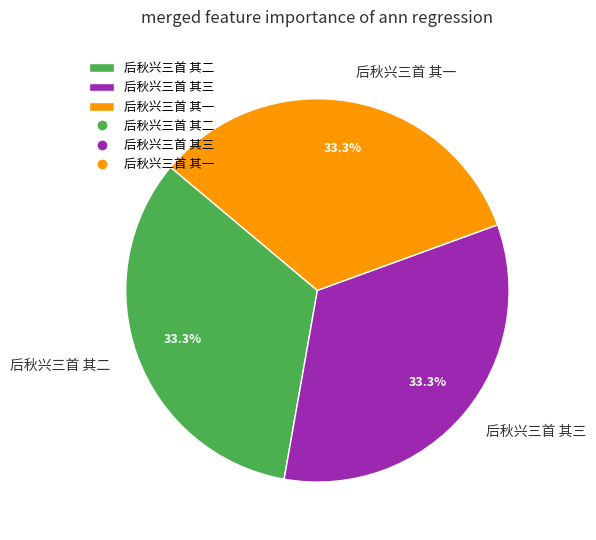

To the nearest percent, what is the average slice percentage?

33%